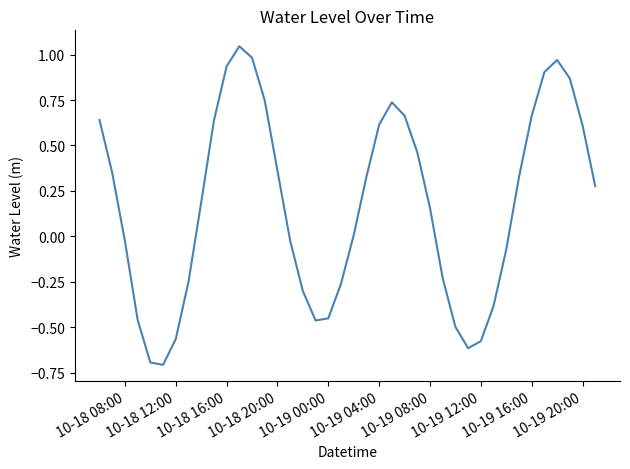

What is the difference between the maximum and minimum values?

1.8